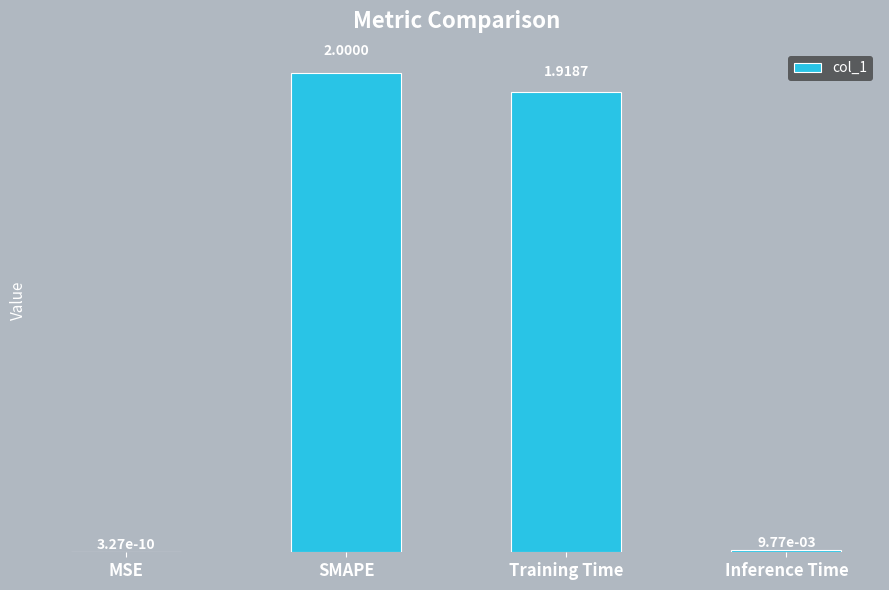

What is the average value?

1.0